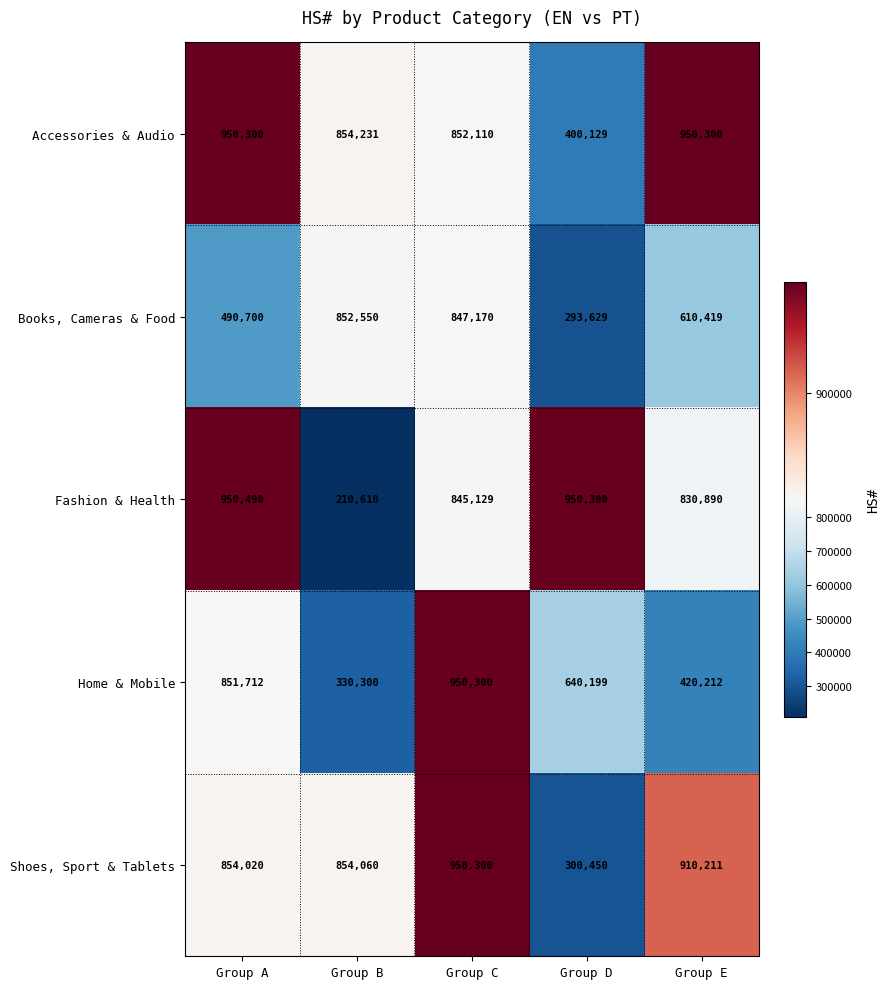

The Fashion & Health series shows 950300 at Group D. True or false?

True